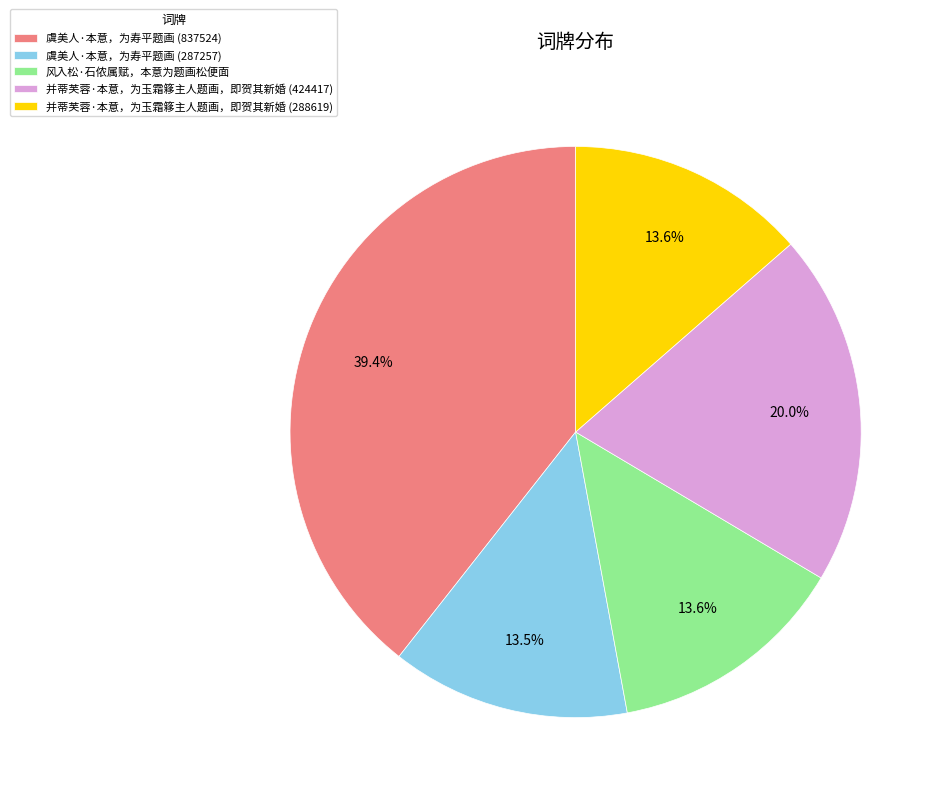

Is the sum of 并蒂芙蓉·本意，为玉霜簃主人题画，即贺其新婚 (424417) and 风入松·石侬属赋，本意为题画松便面 greater than half?

No